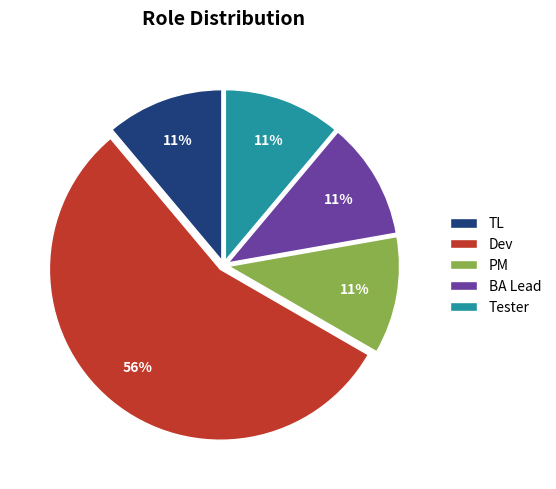

Count the number of slices in the pie.

5